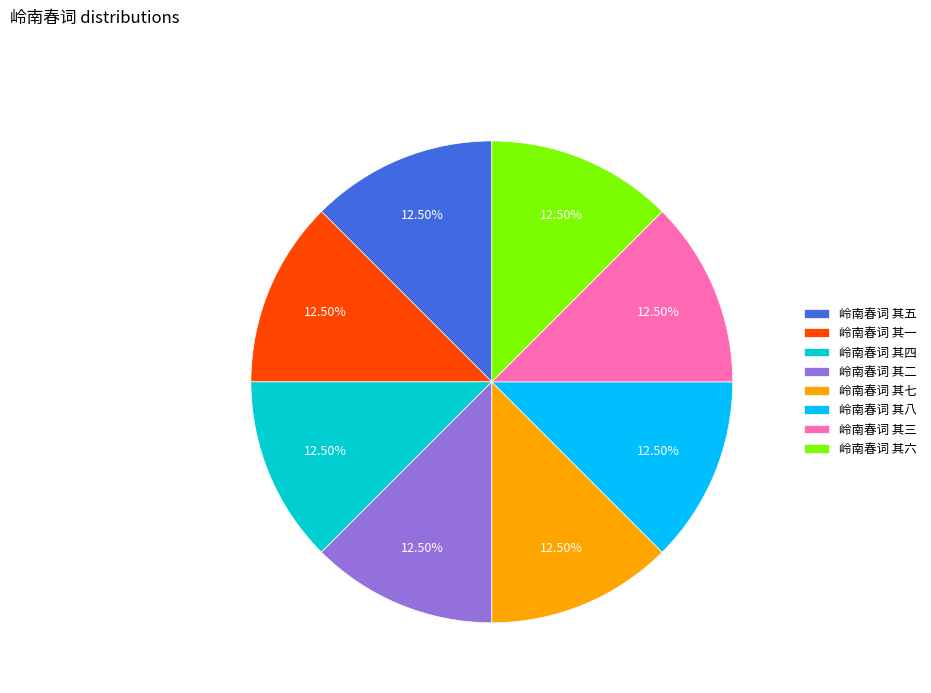

Is 岭南春词 其三 the majority of the pie?

No